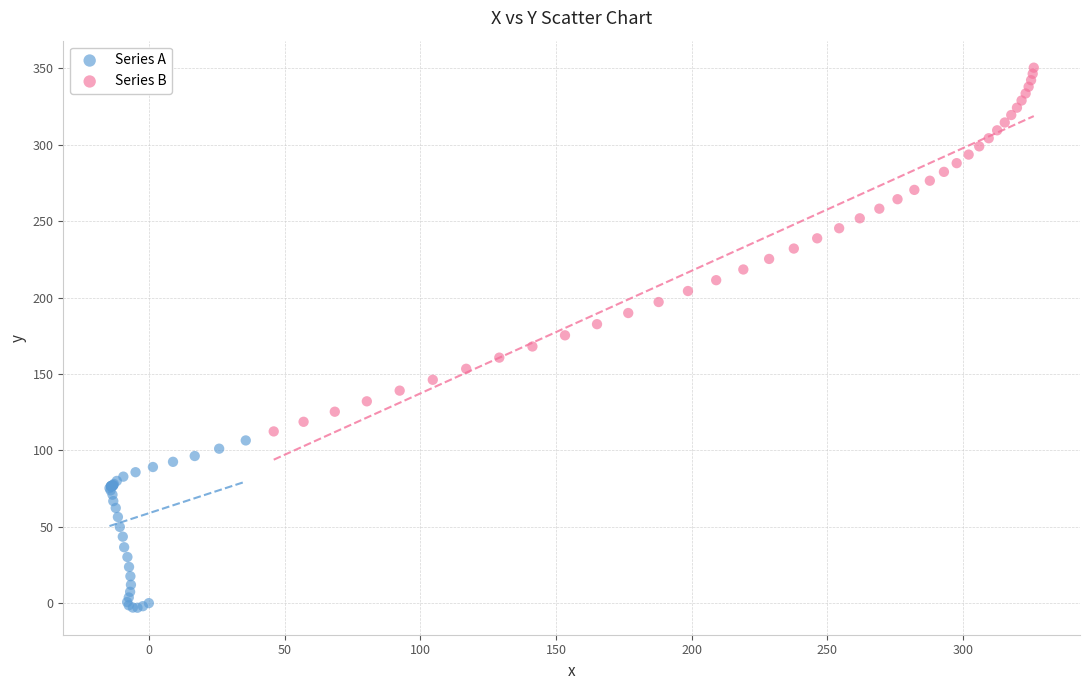

Which series reaches the minimum Y coordinate?

Series A